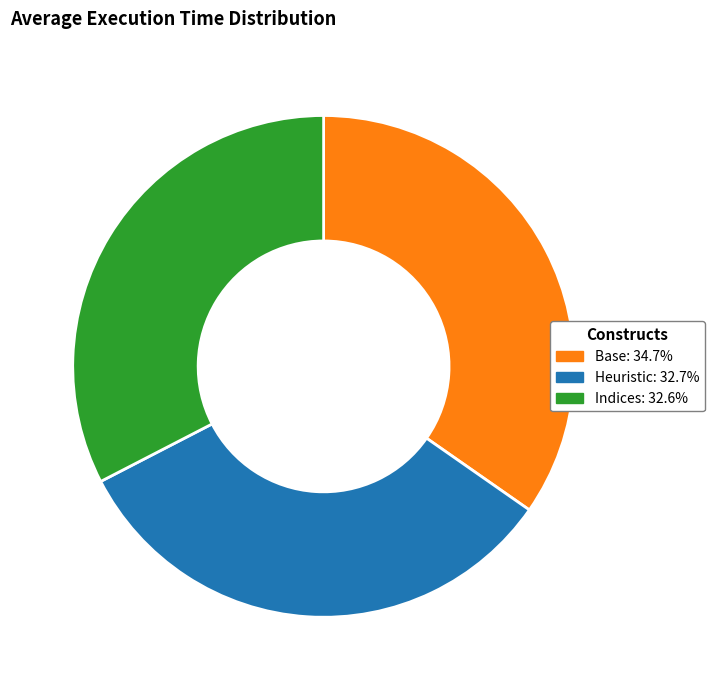

Which slice is the largest?

Base